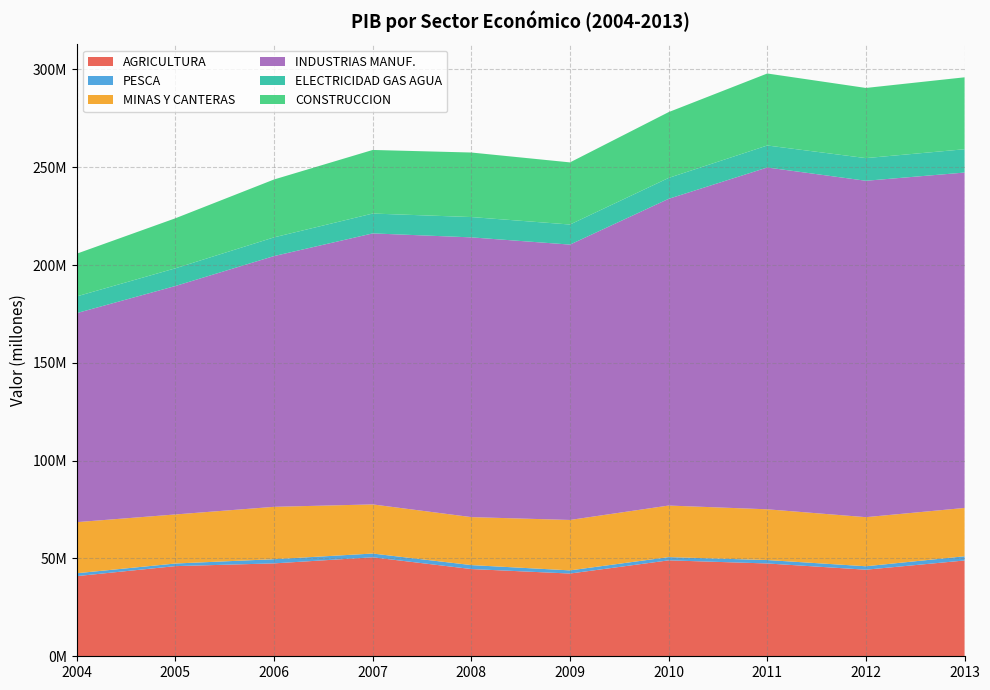

Reading left to right, extract all data points from this chart.

AGRICULTURA: 2004=40983005.8	2005=46094412.6	2006=47499039.7	2007=50610713.2	2008=44596694.8	2009=42303666.2	2010=49044106.1	2011=47452298.9	2012=44267023.4	2013=48975775.1
PESCA: 2004=1468794.6	2005=1334982.8	2006=2136858.6	2007=1920212.8	2008=2020509.7	2009=1618234.9	2010=1661063.7	2011=1746740.3	2012=1756109.6	2013=2155796.4
MINAS Y CANTERAS: 2004=26124971.0	2005=25084572.4	2006=26775064.7	2007=25114438.2	2008=24535358.0	2009=25774471.2	2010=26361180.2	2011=25945347.2	2012=25101558.8	2013=24707175.3
INDUSTRIAS MANUF.: 2004=106874395.9	2005=116799920.4	2006=128207079.3	2007=138562037.3	2008=143020520.9	2009=140783536.6	2010=156816250.1	2011=174754938.7	2012=171985095.7	2013=171471368.0
ELECTRICIDAD GAS AGUA: 2004=8550446.0	2005=9044202.5	2006=9562006.5	2007=10147199.4	2008=10384537.3	2009=10259888.1	2010=10677008.6	2011=11245879.1	2012=11584315.1	2013=11918202.7
CONSTRUCCION: 2004=21835385.4	2005=25584354.1	2006=29595153.3	2007=32508782.4	2008=32996413.7	2009=31769771.8	2010=33654777.4	2011=36811786.8	2012=35871899.9	2013=36777539.8